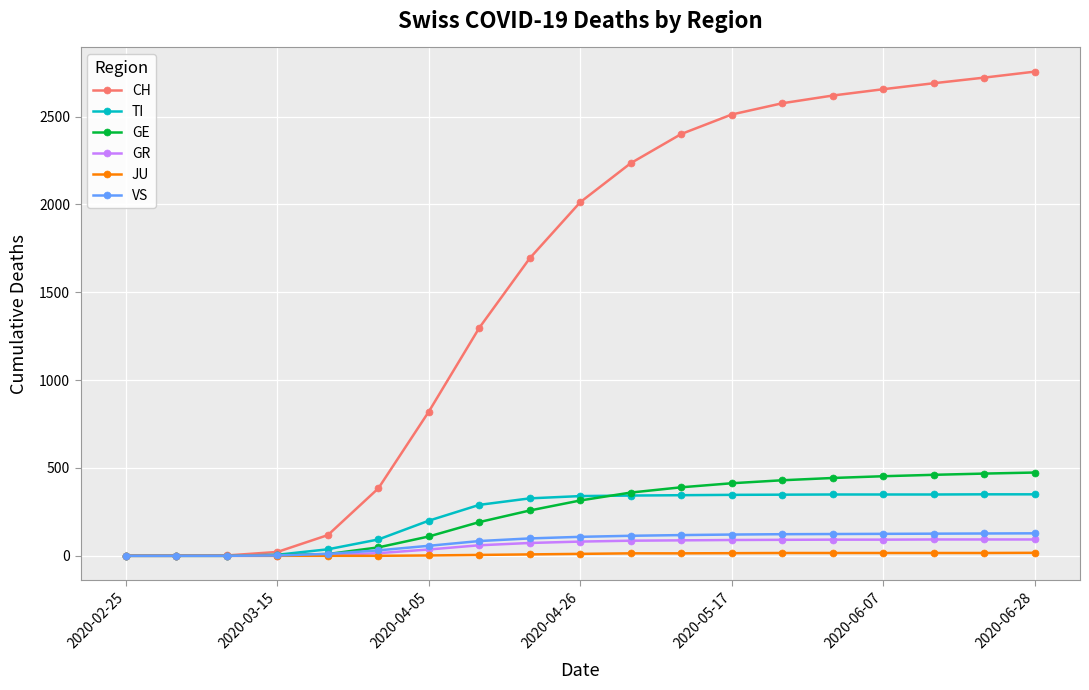

What is the maximum value for VS?

128